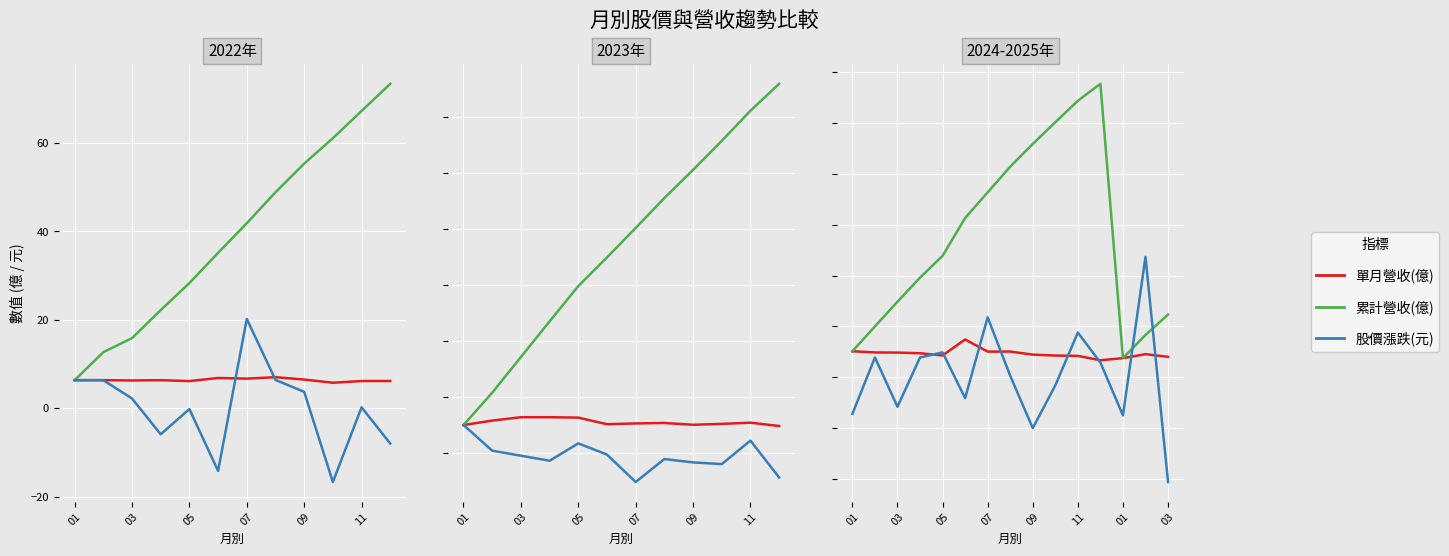

What is the difference between the 累計營收(億) values at 03 and 13?

1.7